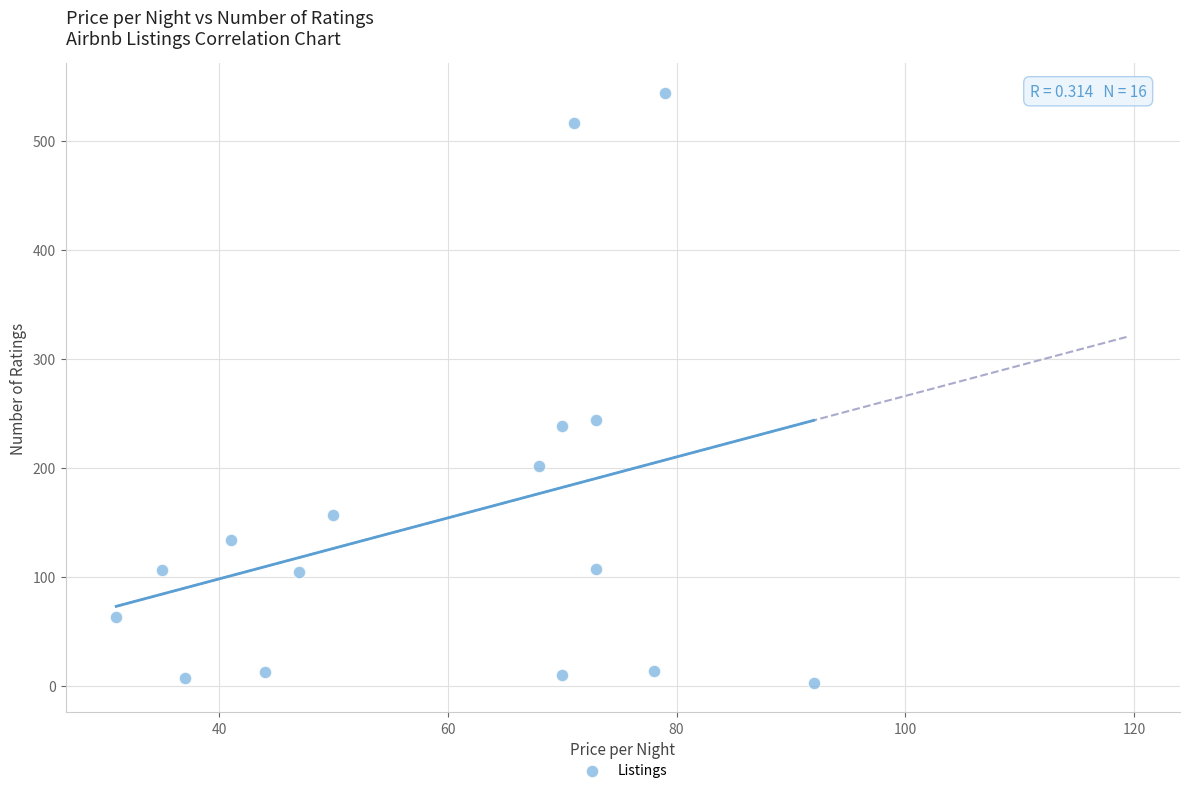

What Y value in the scatter plot is closest to 273?

244